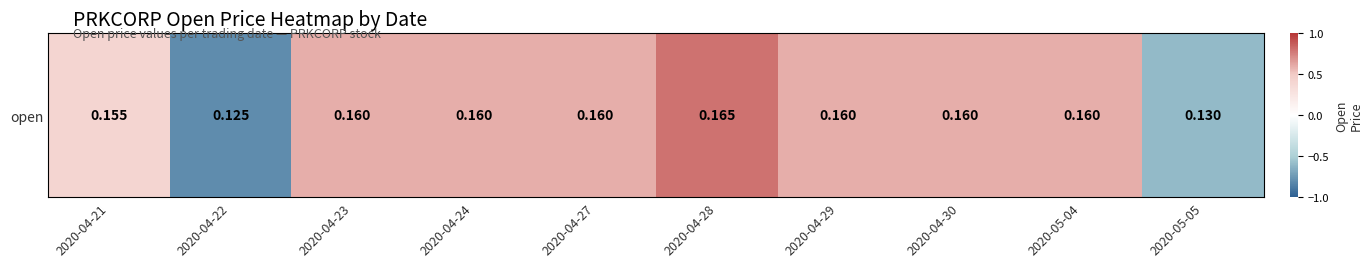

What is the greatest value displayed?

0.8